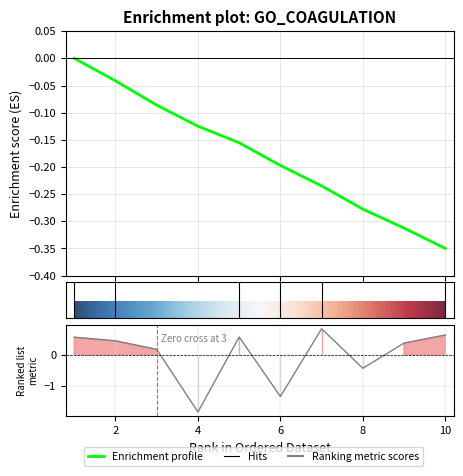

The stimOnset series shows -0.2 at 9. True or false?

False